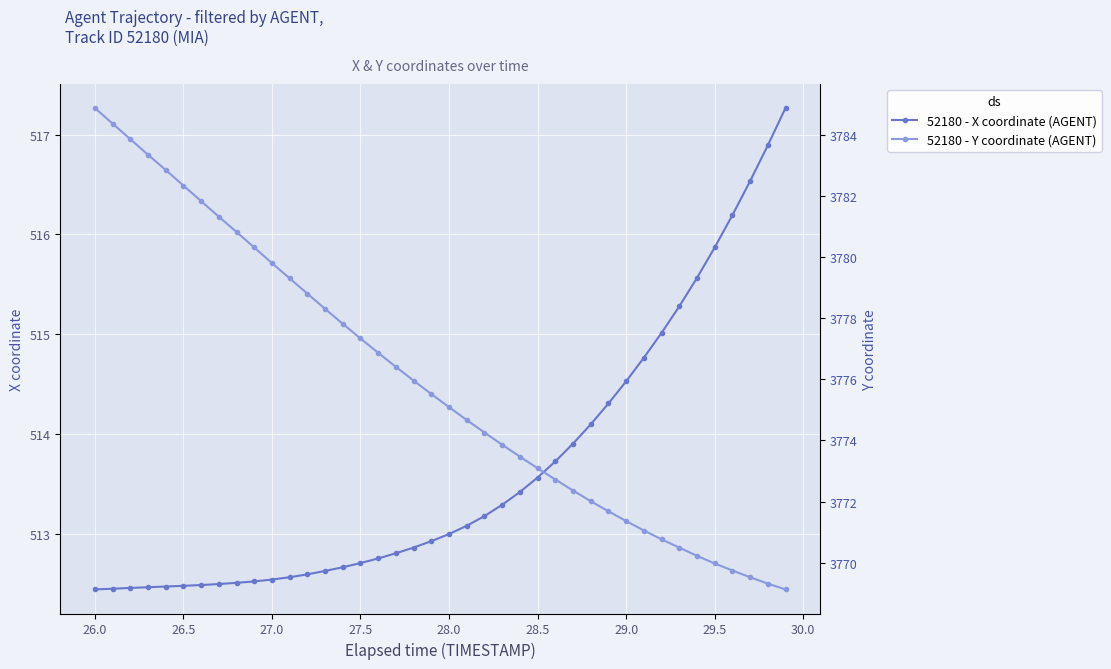

Is it true that 52180 - X coordinate (AGENT) equals 252.9 at 29.0?

False